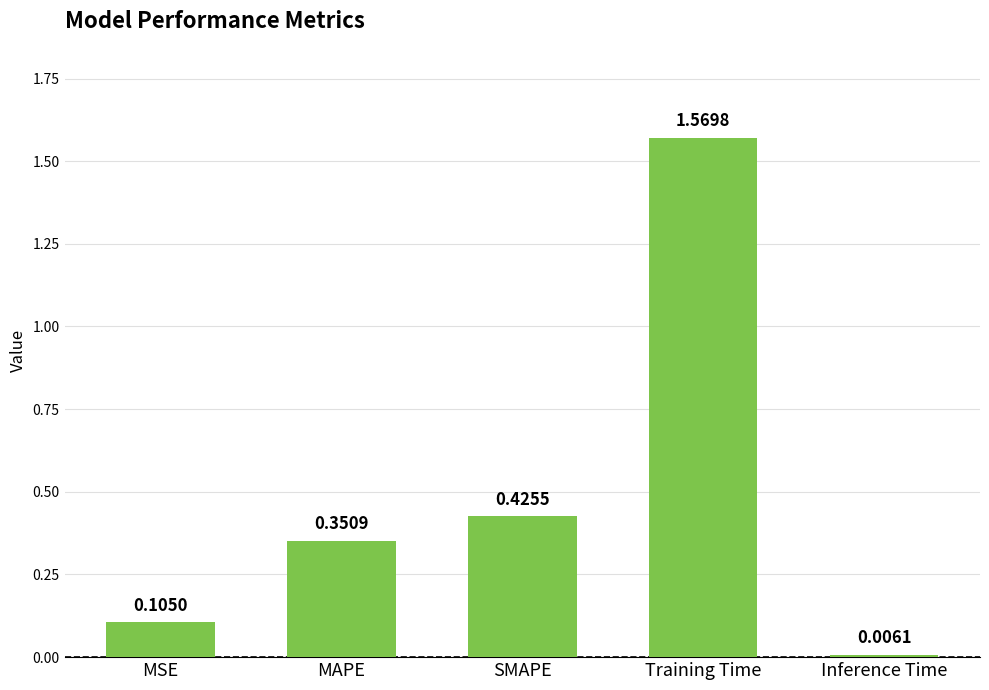

What is the label of the 2nd bar from the right?

Training Time